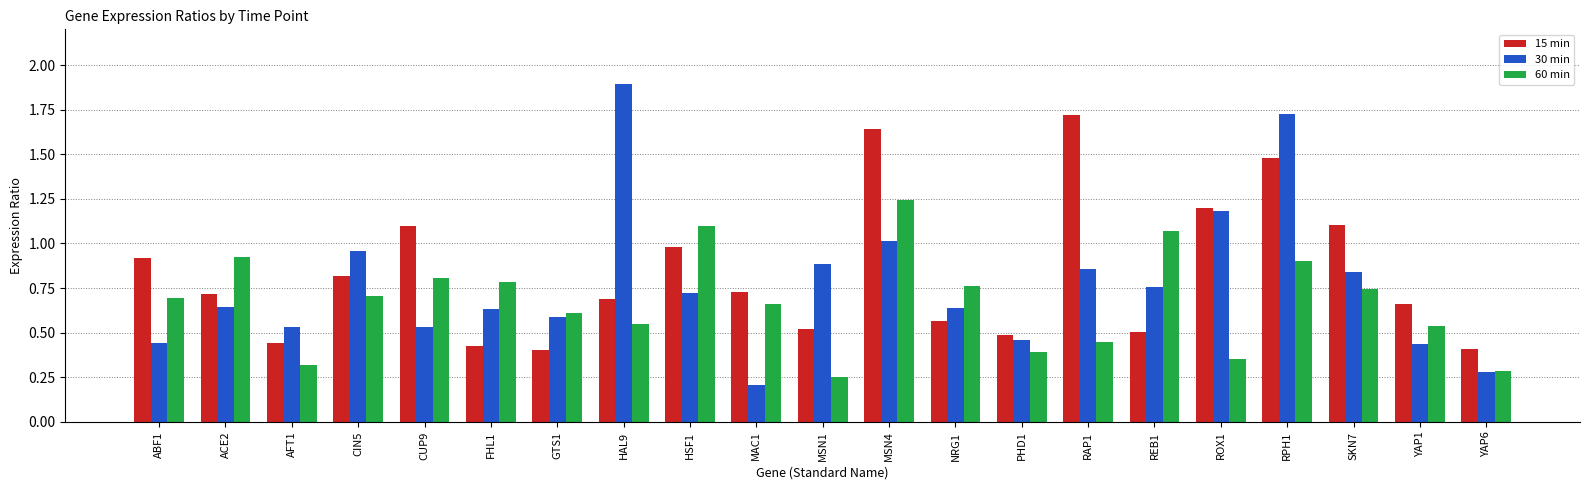

Which series has the widest spread of values?

30 min